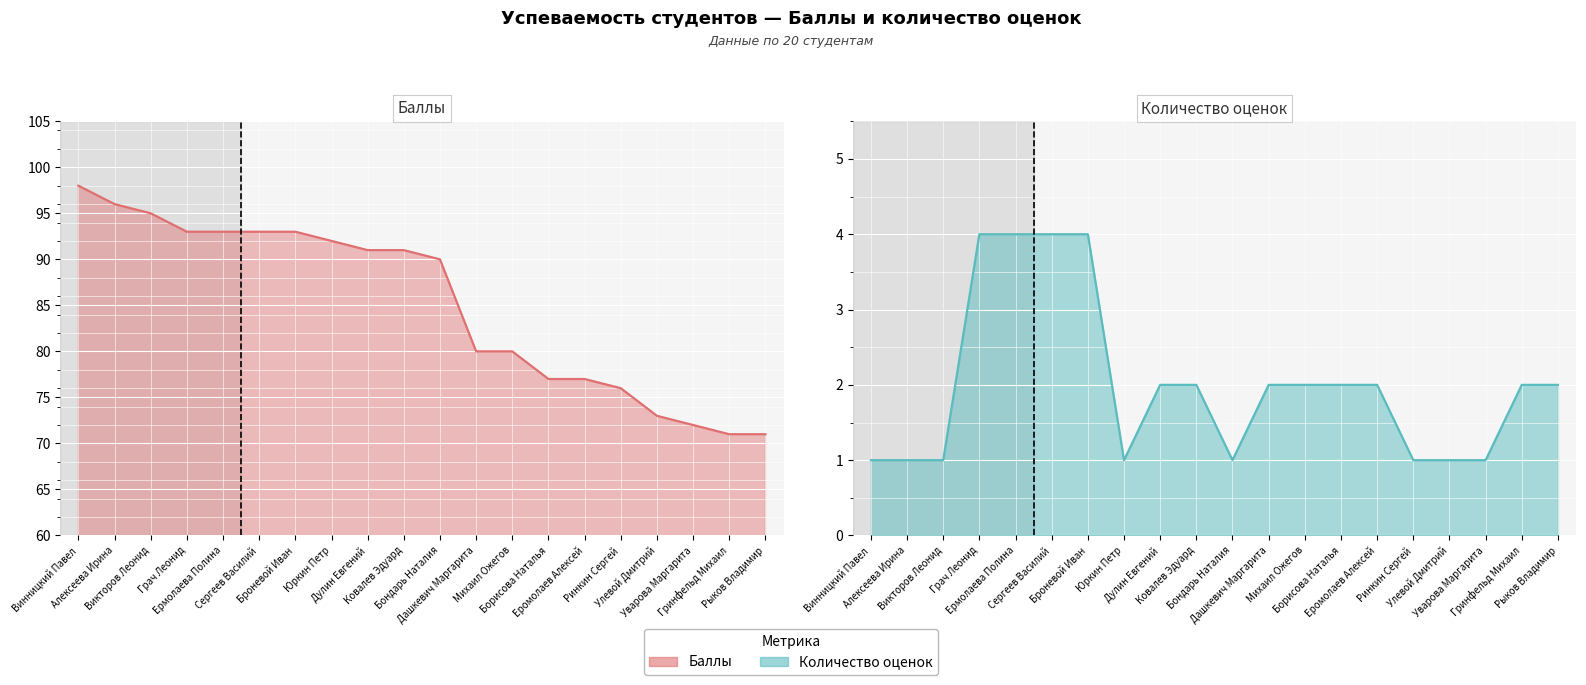

How many data points in Баллы are less than 91?

10